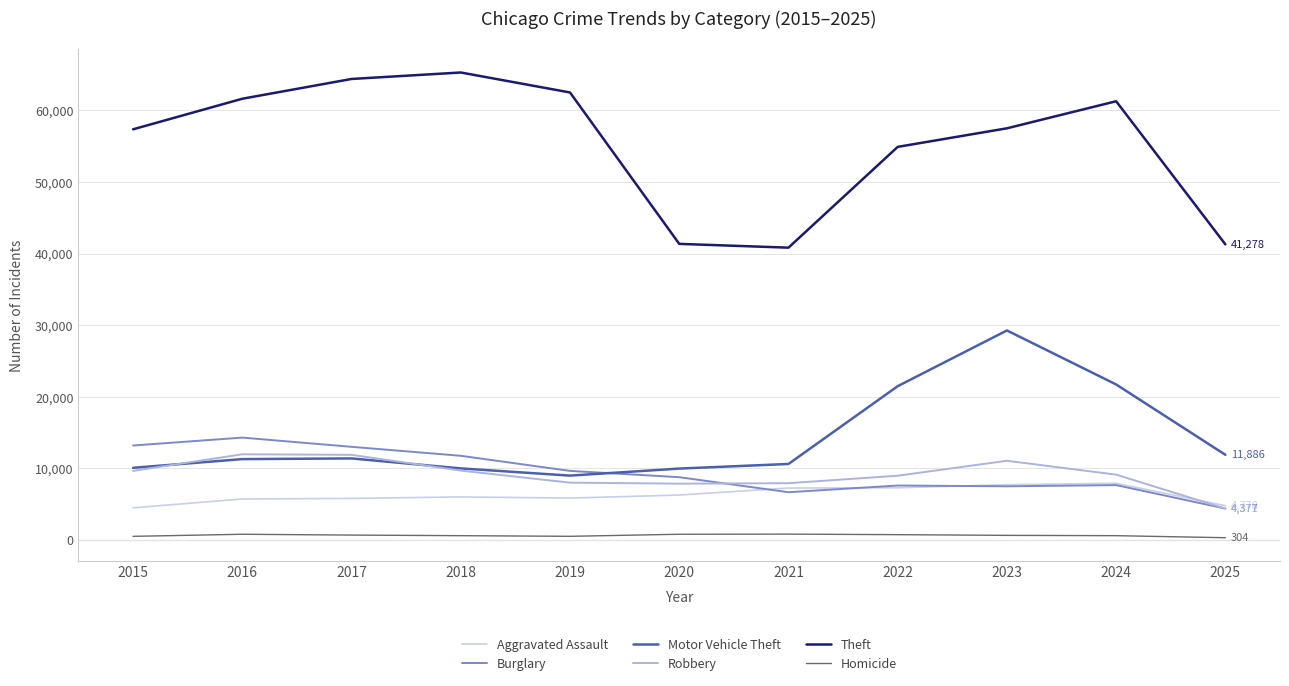

True or false: Motor Vehicle Theft and Aggravated Assault cross at least once.

False